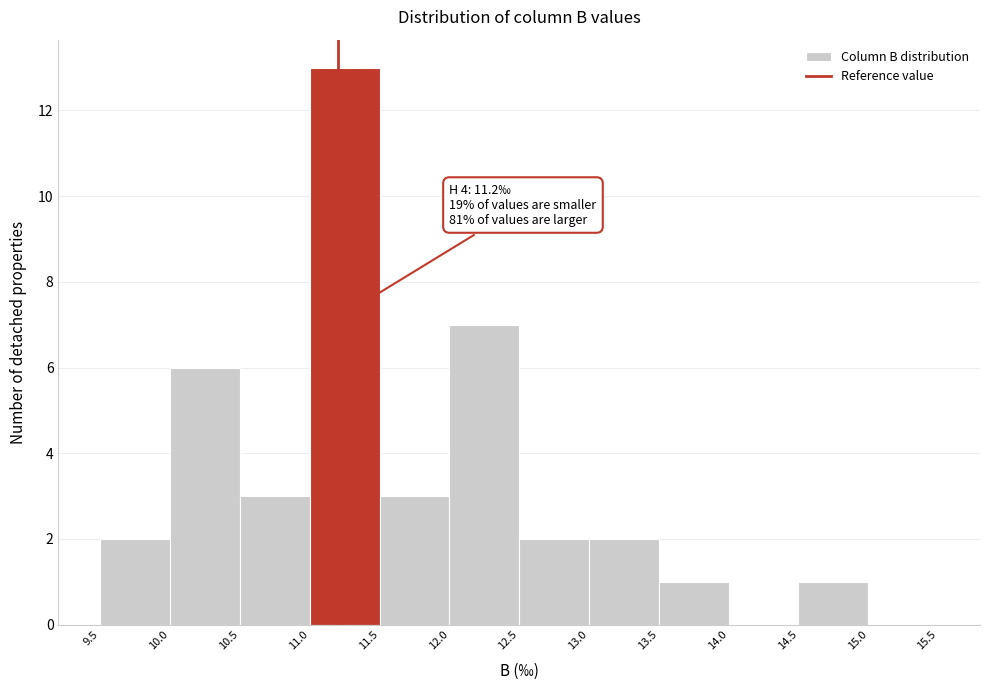

Which range on the x-axis has the tallest bar?

11.0 to 11.5